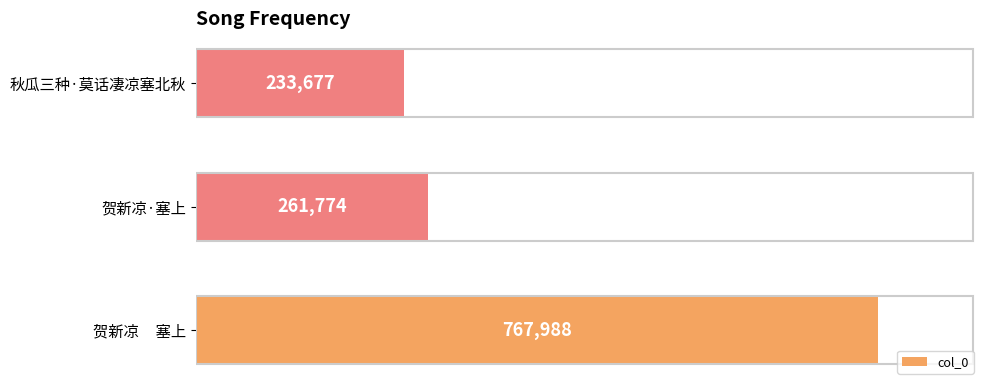

List the labels in order of value, smallest first.

秋瓜三种·莫话凄凉塞北秋, 贺新凉·塞上, 贺新凉     塞上